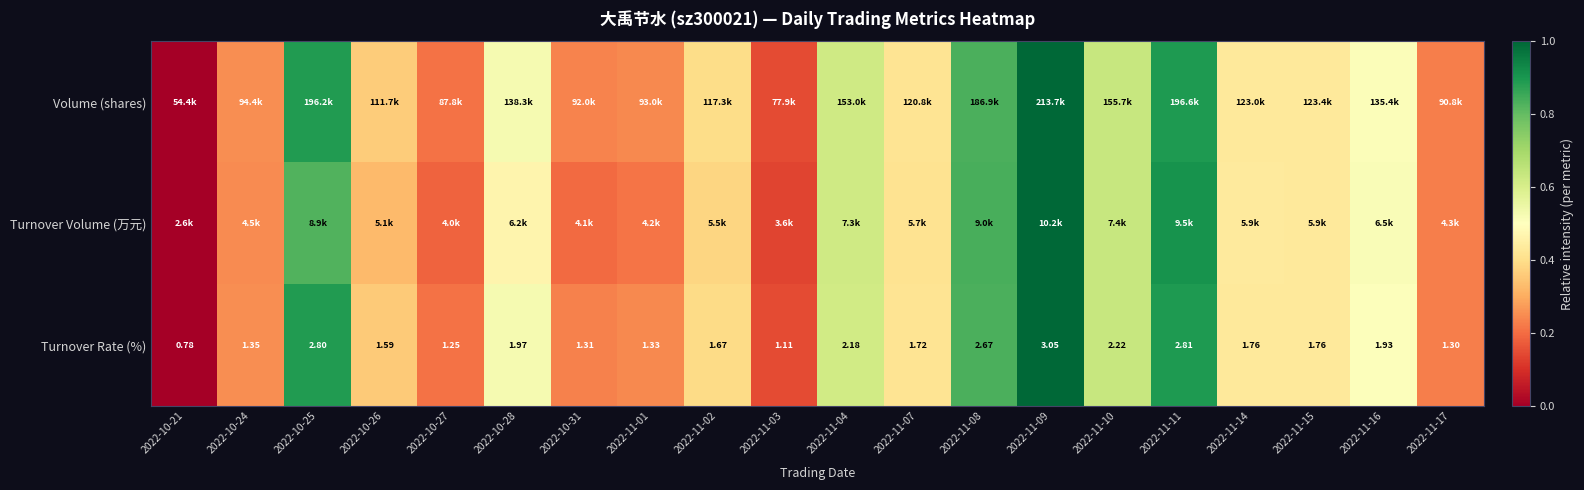

At which category is the sum across all series the highest?

2022-11-09